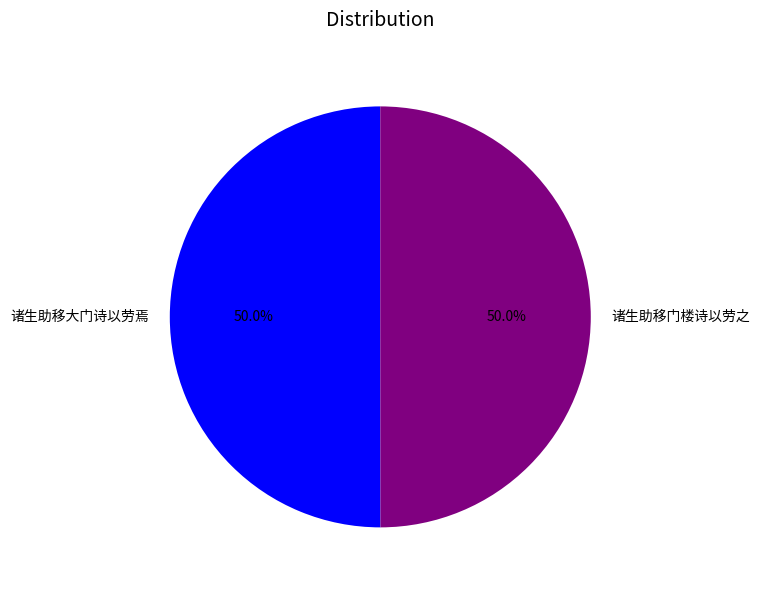

What is the ratio of the value at 诸生助移门楼诗以劳之 to the value at 诸生助移大门诗以劳焉?

1.0